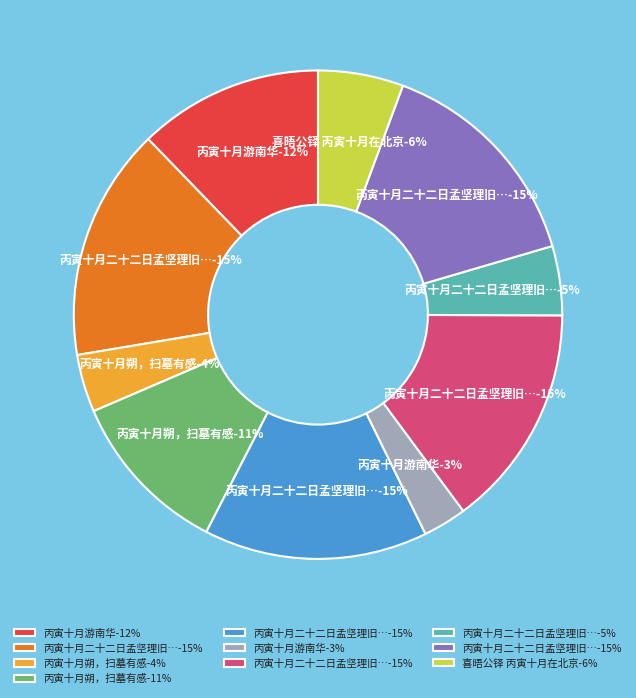

To the nearest percent, what is the average slice percentage?

10%